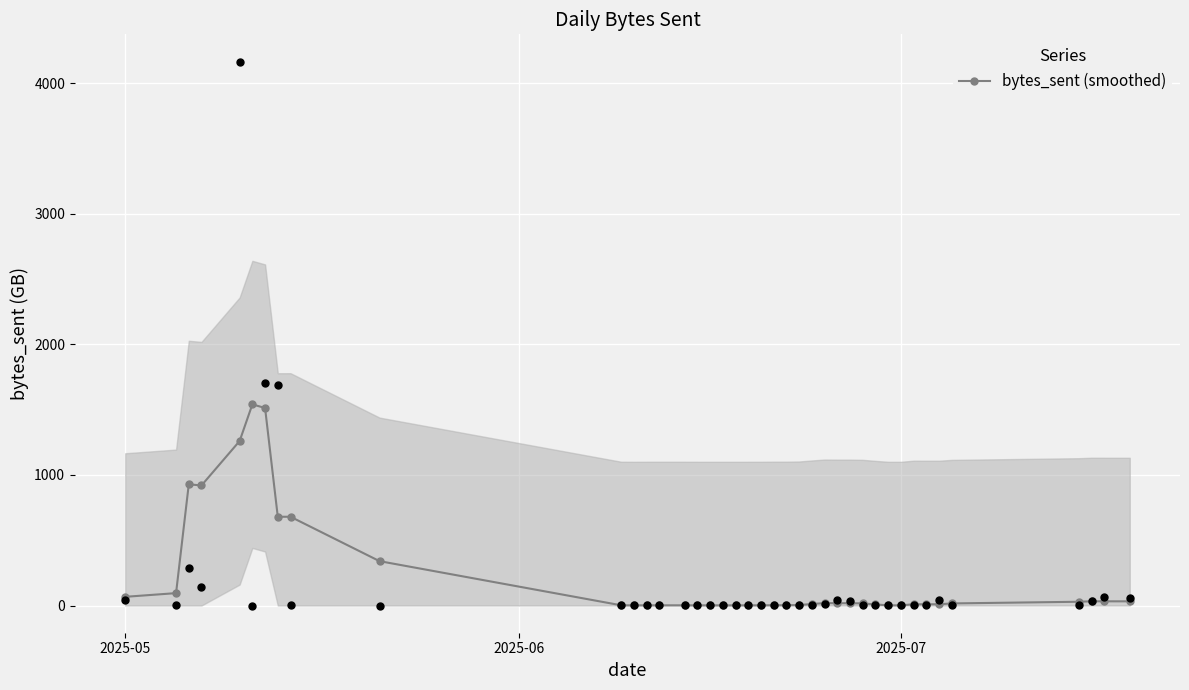

What is the highest value of the bytes_sent (smoothed) series?

1540.0